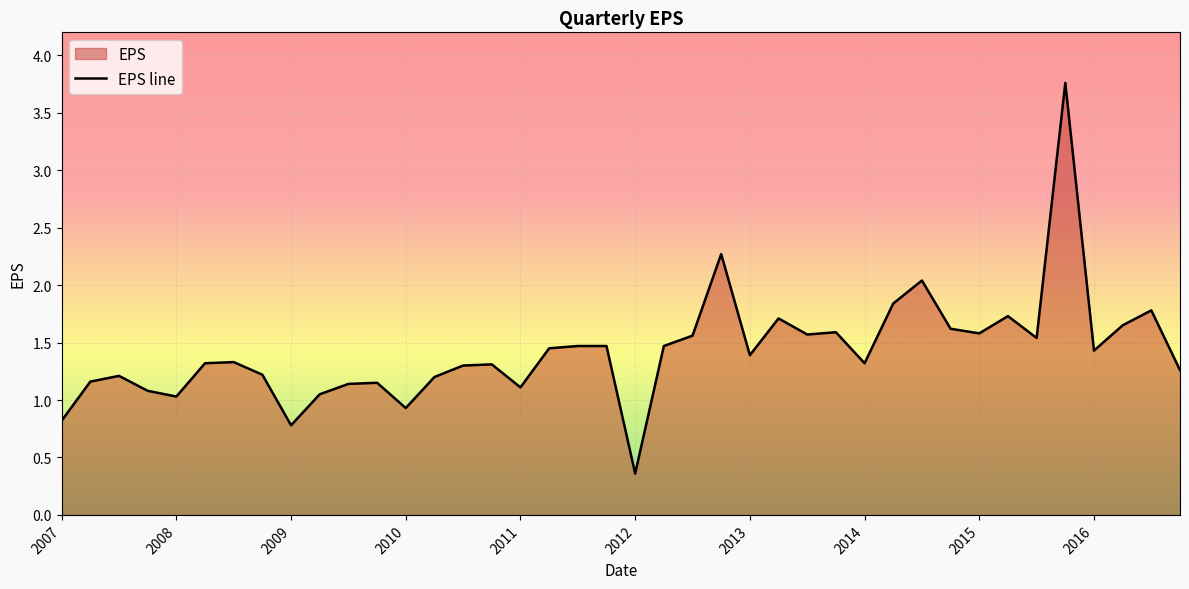

What position from the right is 37?

3